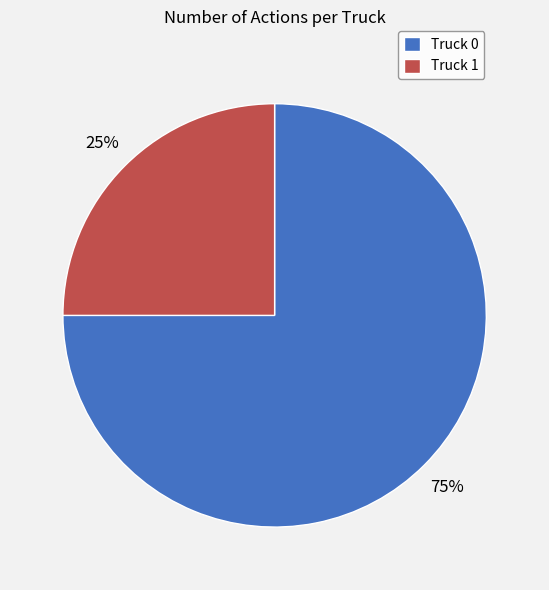

Which has a higher value, Truck 0 or Truck 1?

Truck 0